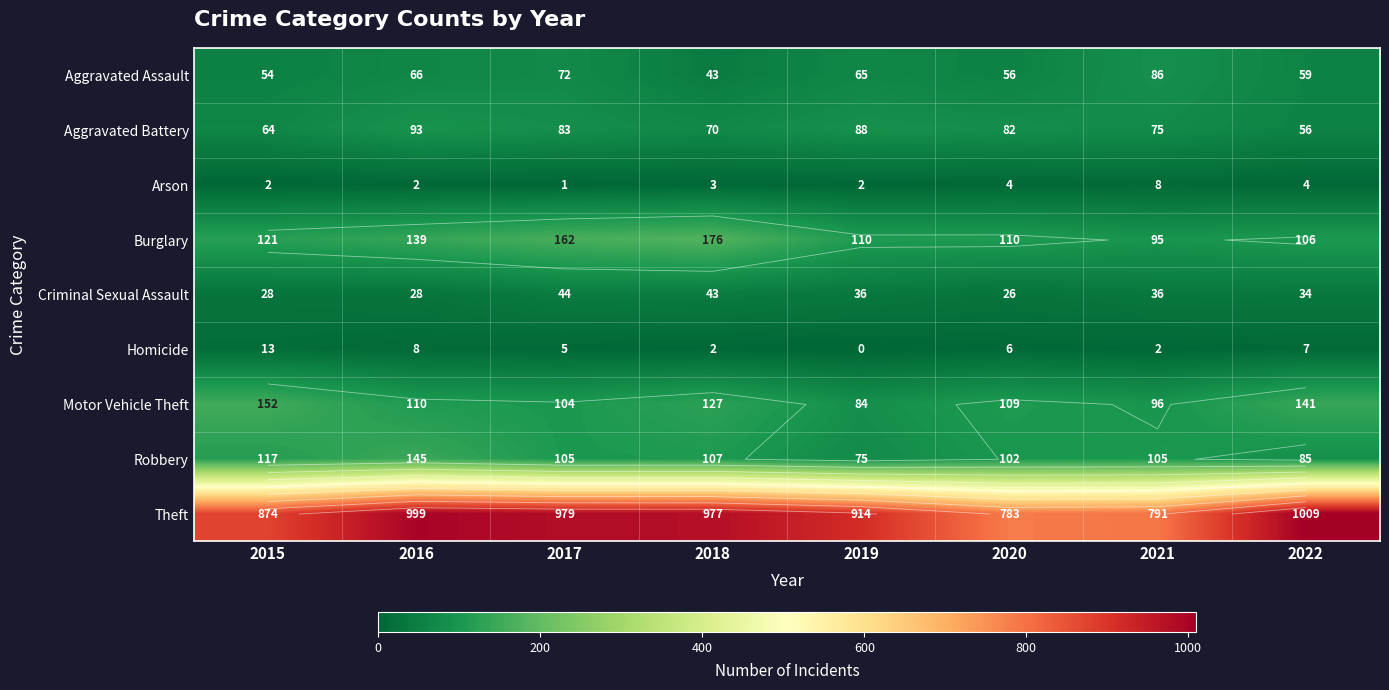

At which category is the sum across all series the highest?

2016